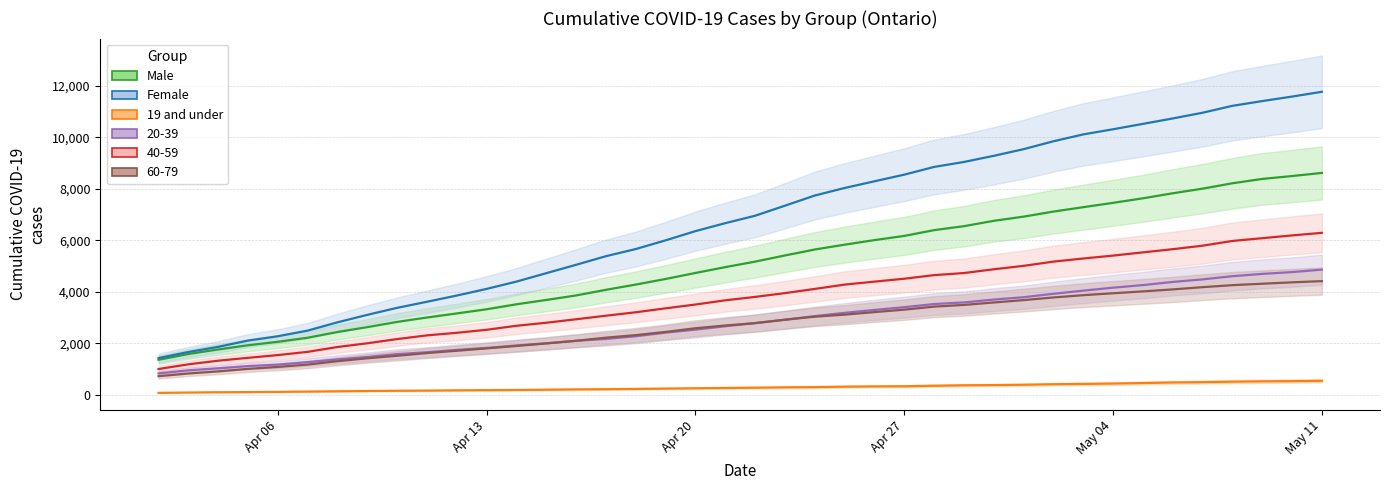

What is the difference between the maximum and minimum values in the Male series?

7260